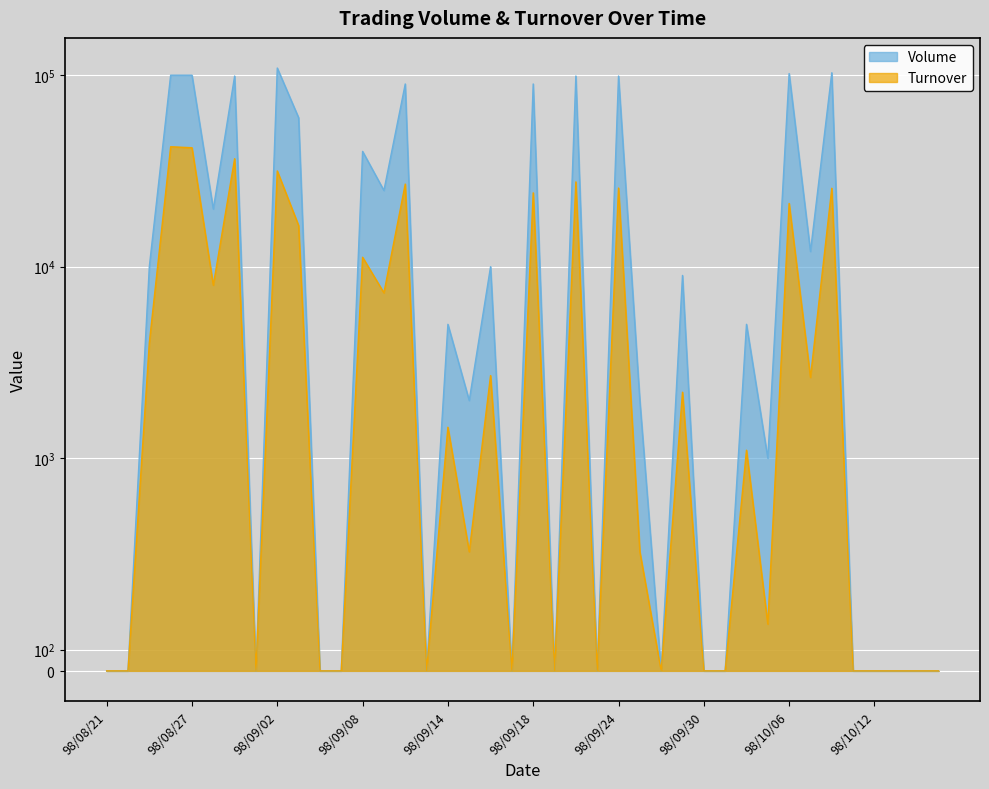

The value of Volume at 98/10/07 is 12000. True or false?

True